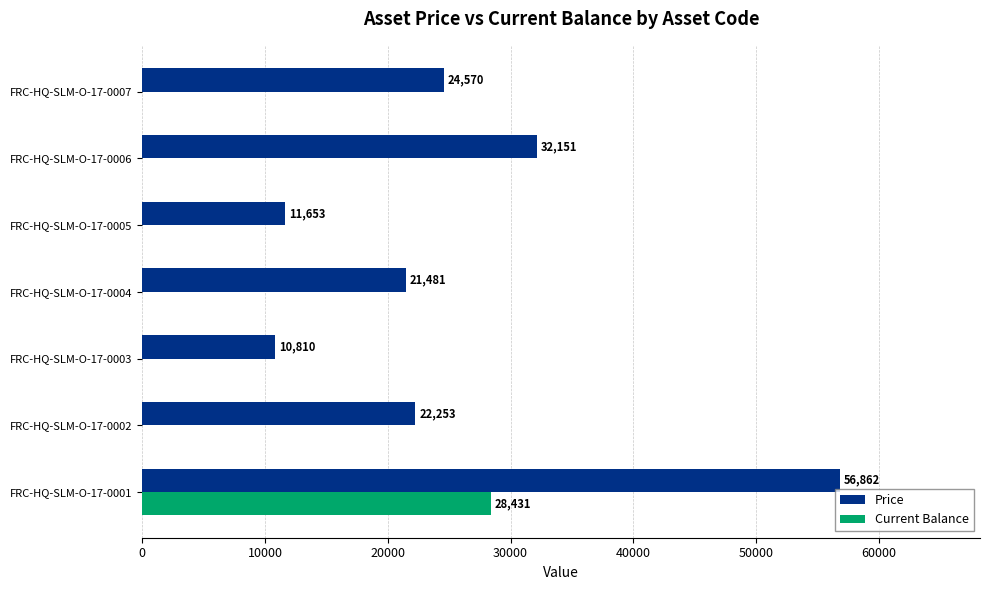

What is the highest value of the Current Balance series?

28431